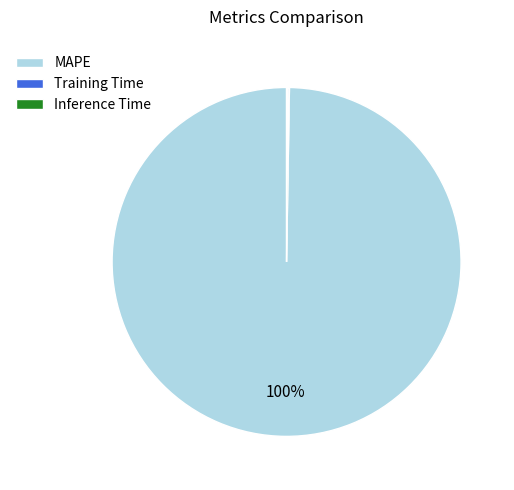

The MAPE slice represents 100% of the pie. True or false?

True